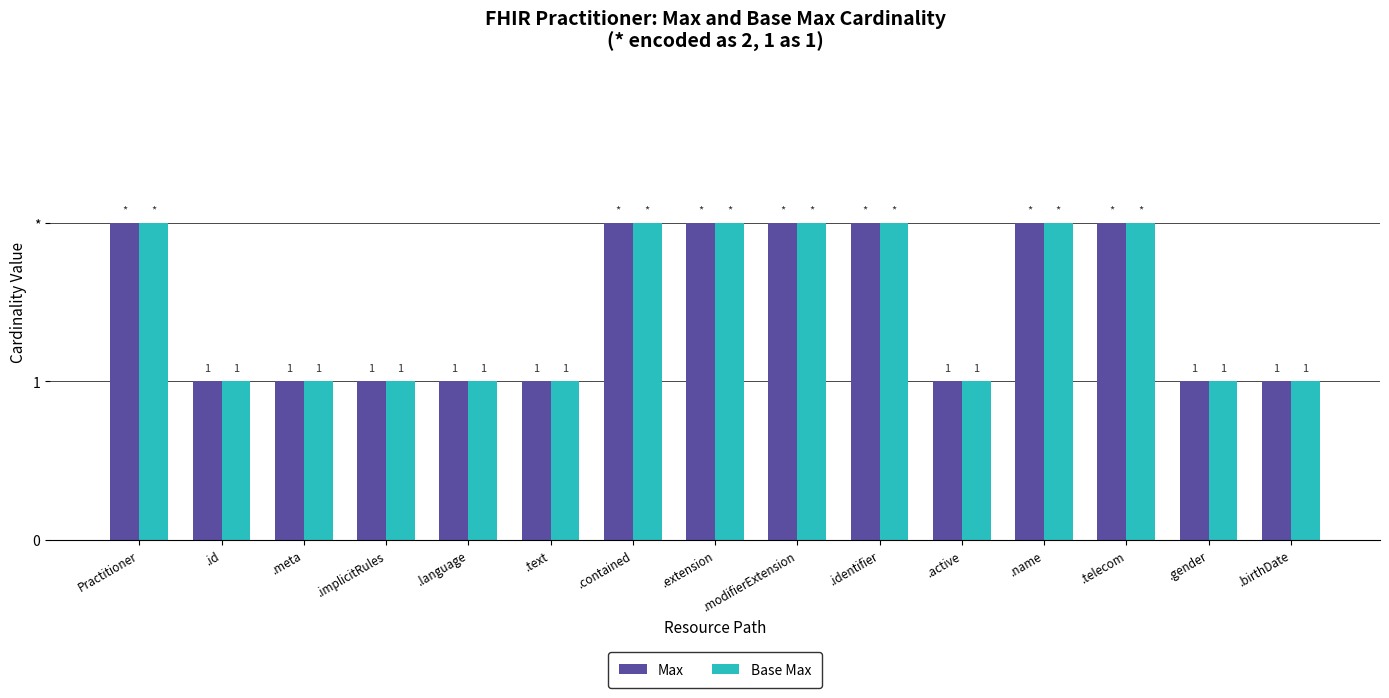

Is it true that Base Max equals 2 at .telecom?

True